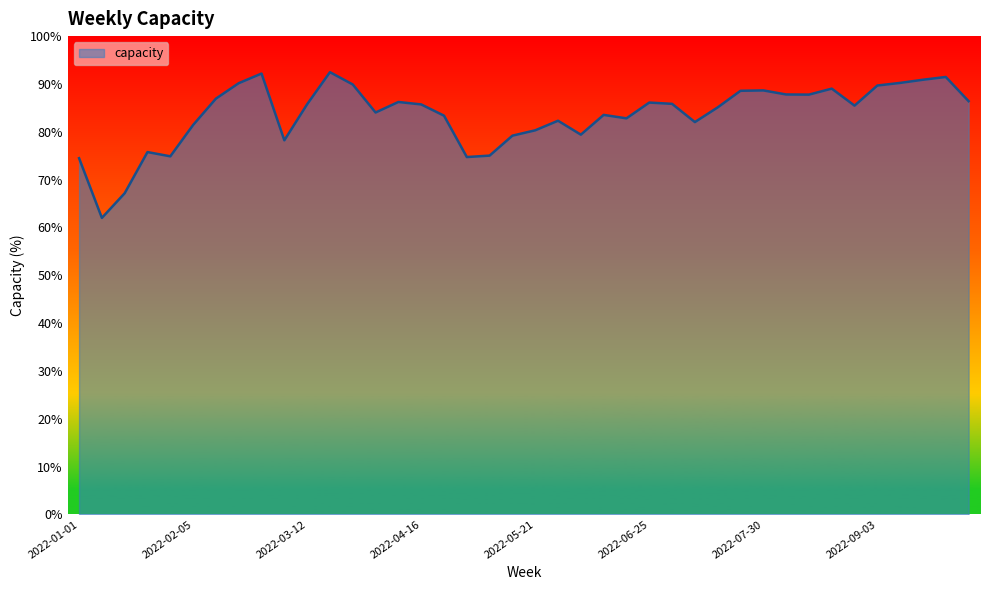

What is the difference between the maximum and minimum values?

30.5